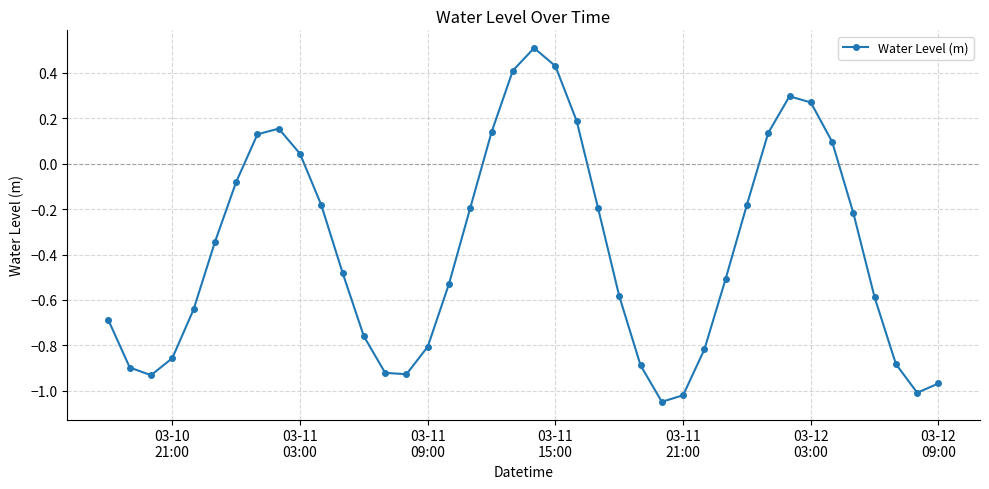

What is the difference between the second highest and minimum values?

1.5